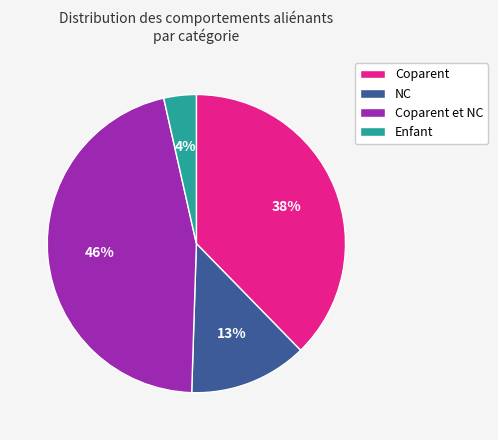

Does Enfant represent more than half of the total?

No